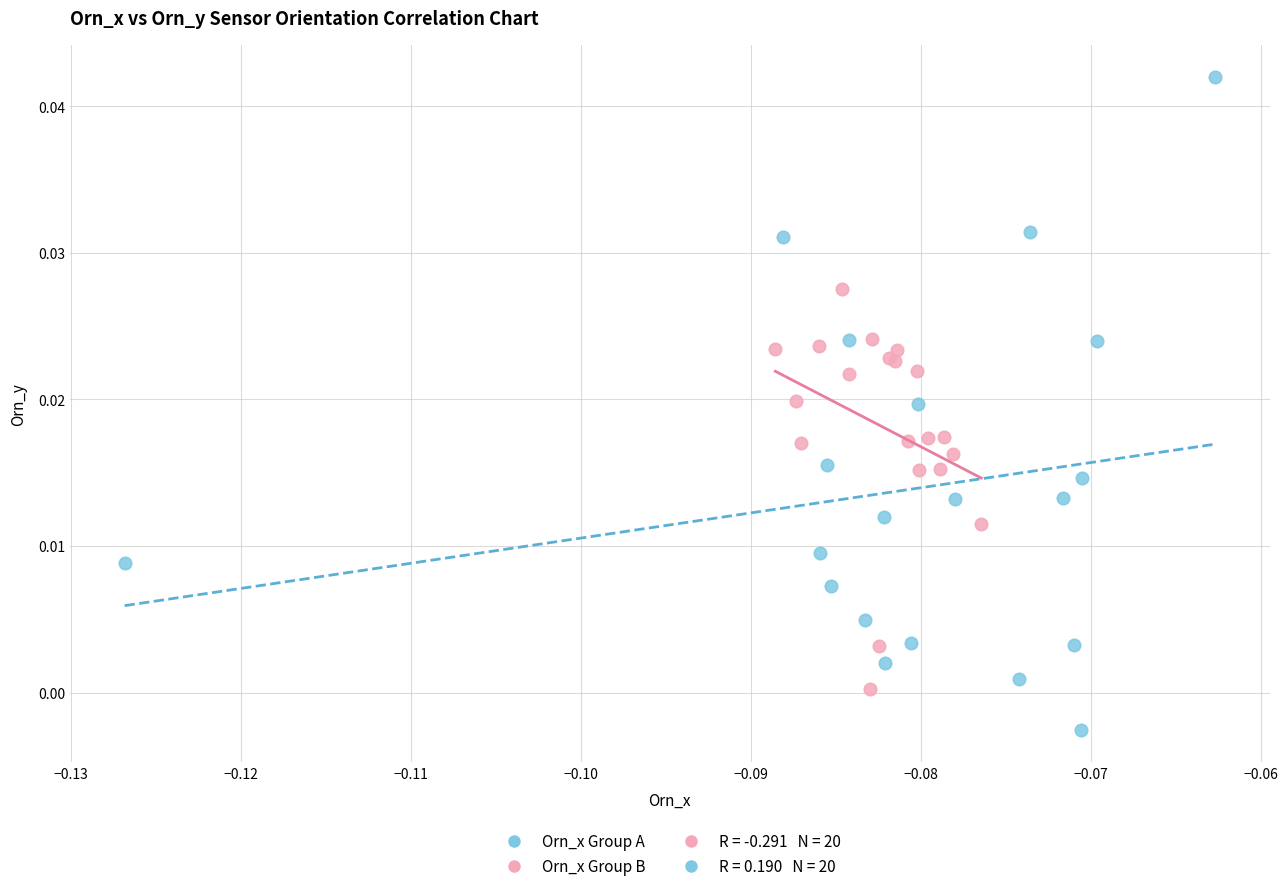

Which series reaches the maximum Y coordinate?

Orn_x Group A